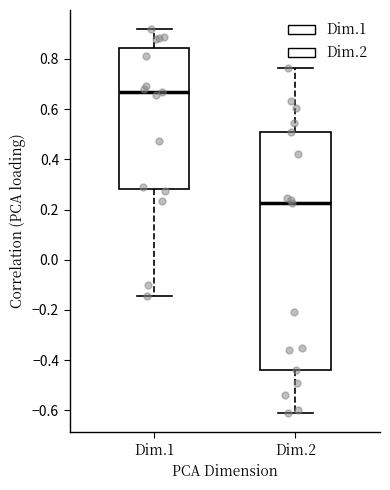

Reading left to right, read every box against the y-axis: the position of its median line, the range the box covers, and the ends of its whiskers. The values are not printed on the chart, so give them approximately, as read against the axis.

Dim.1: median 0.66, box 0.28 to 0.84, whiskers -0.14 to 0.92
Dim.2: median 0.22, box -0.44 to 0.50, whiskers -0.62 to 0.76